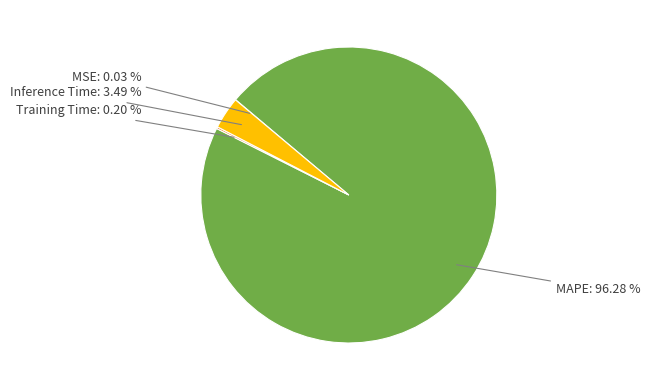

Is there a majority slice in this chart?

Yes